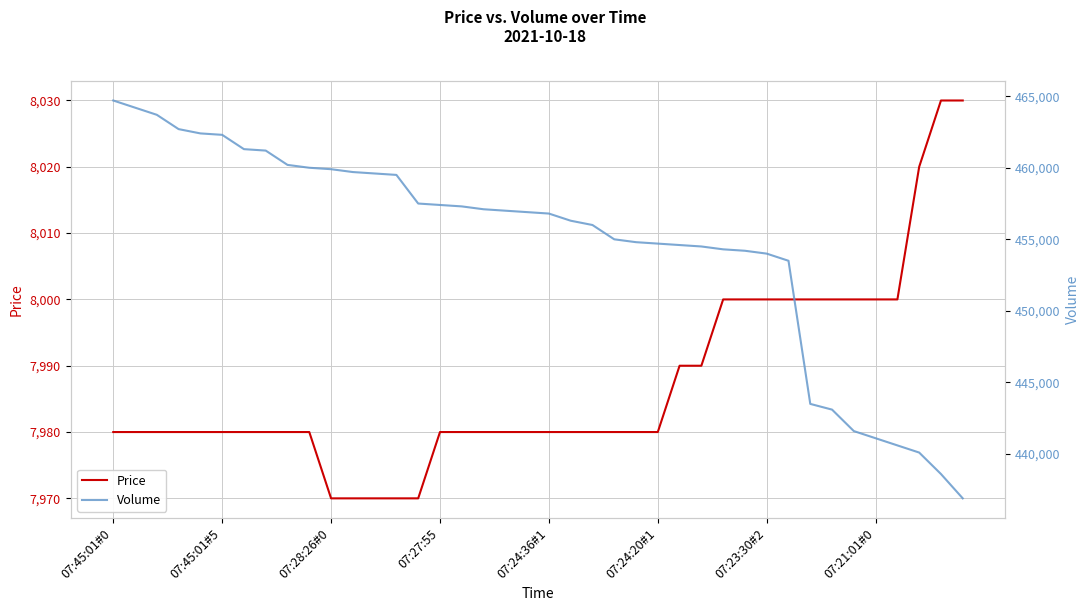

The Price series shows 8020 at 37. True or false?

True